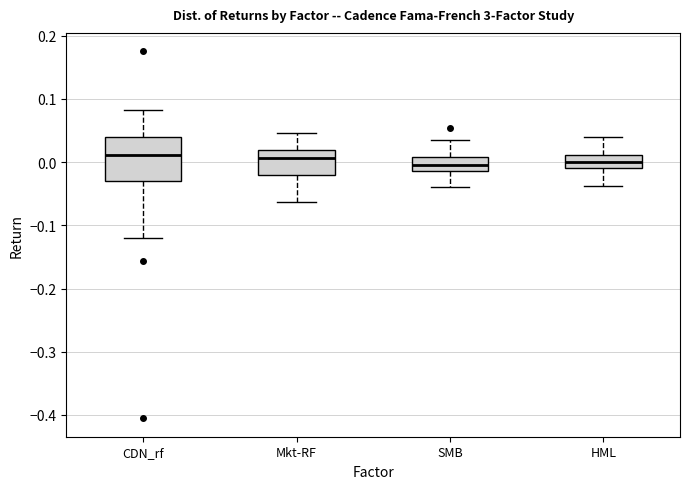

Reading left to right, read every box against the y-axis: the position of its median line, the range the box covers, and the ends of its whiskers. The values are not printed on the chart, so give them approximately, as read against the axis.

CDN_rf: median 0.01, box -0.03 to 0.04, whiskers -0.12 to 0.08
Mkt-RF: median 0.01, box -0.02 to 0.02, whiskers -0.06 to 0.05
SMB: median 0.00, box -0.01 to 0.01, whiskers -0.04 to 0.03
HML: median 0.00, box -0.01 to 0.01, whiskers -0.04 to 0.04